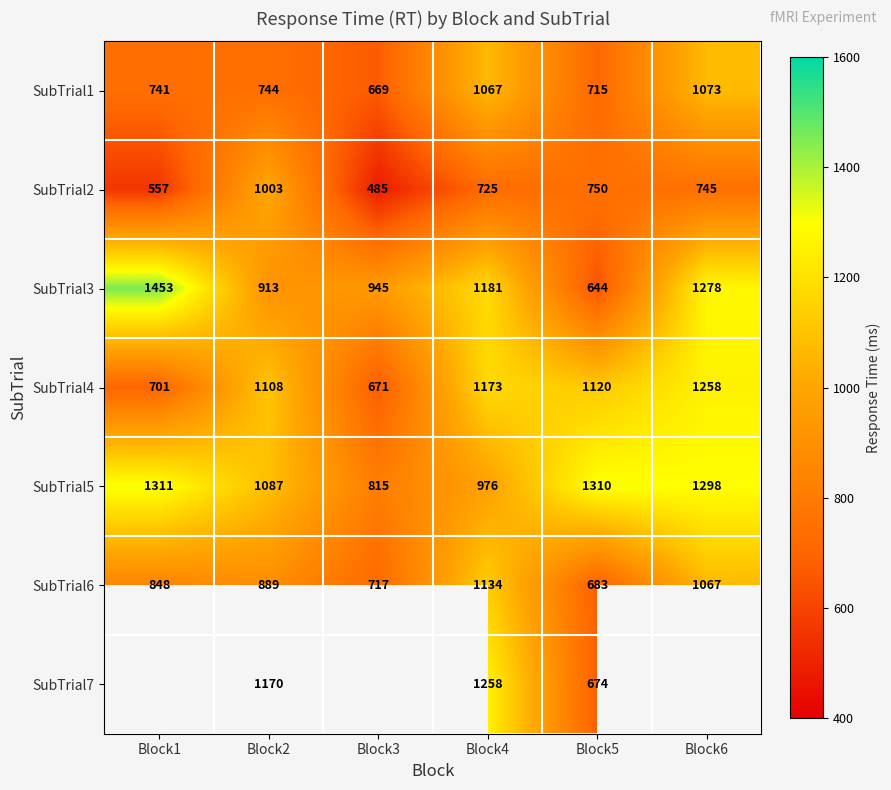

What is the difference between the SubTrial5 values at Block4 and Block6?

322